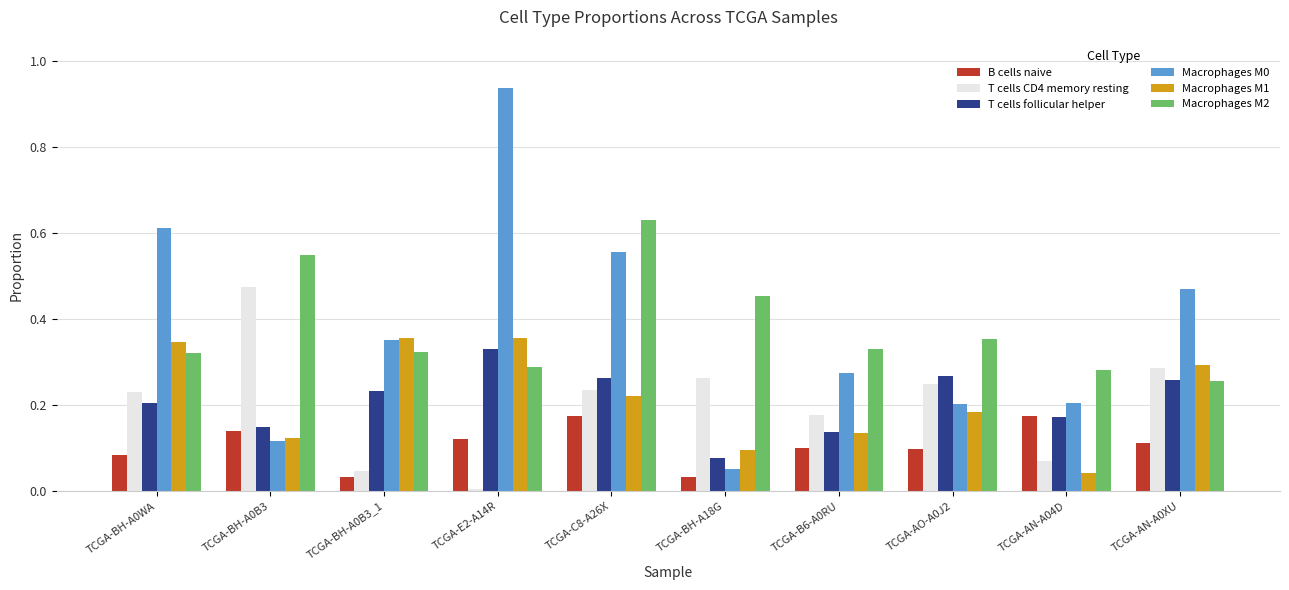

What position from the left is TCGA-BH-A0B3?

2